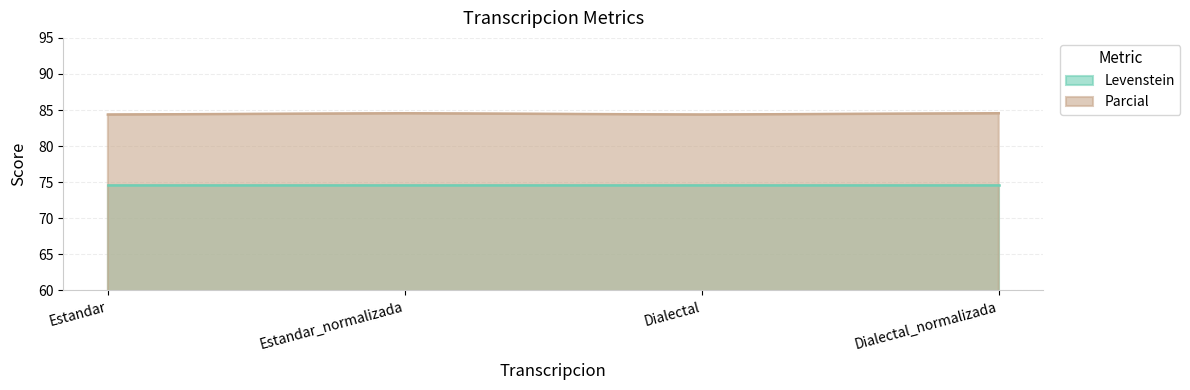

Rank the categories by value from lowest to highest.

Estandar, Dialectal, Estandar_normalizada, Dialectal_normalizada